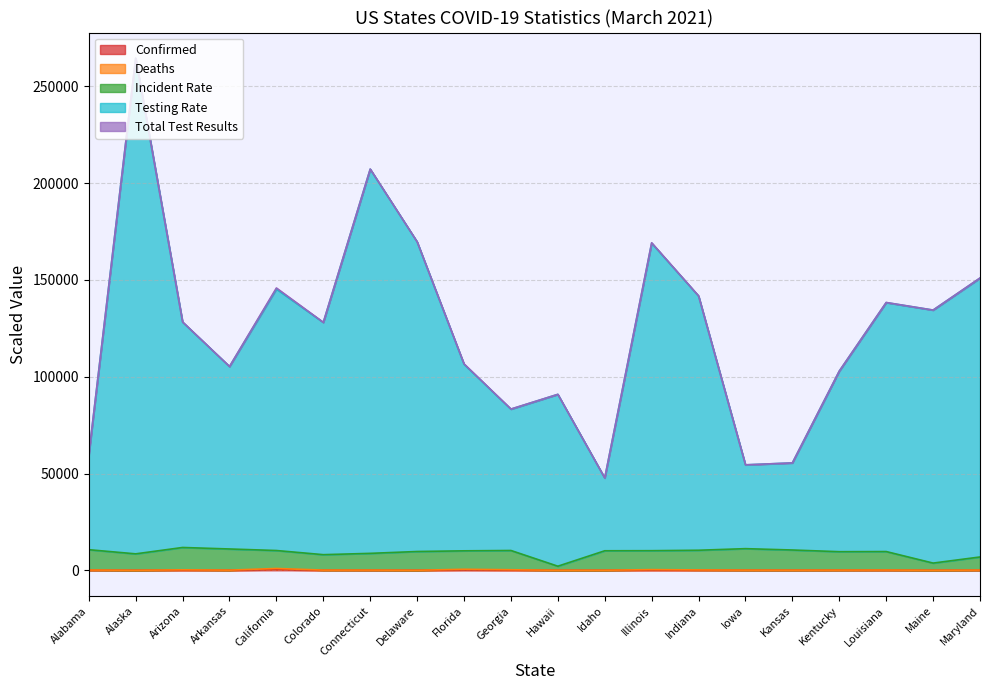

What is the sum of all Deaths values?

3698.2